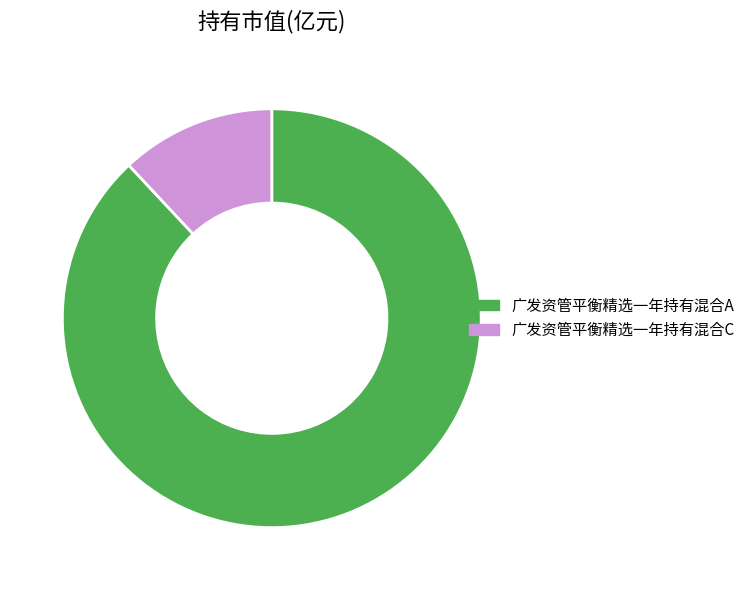

Is it true that 广发资管平衡精选一年持有混合A is 74% of the pie?

False